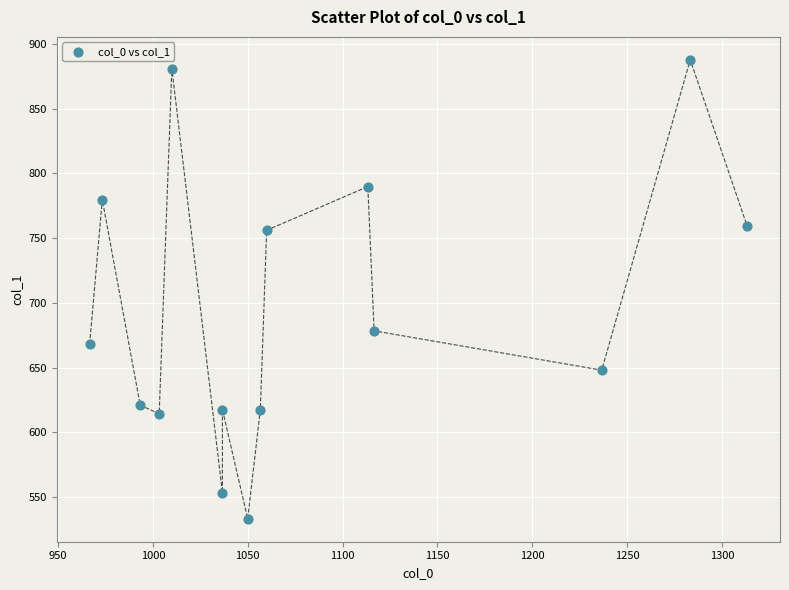

What Y value in the scatter plot is closest to 710?

678.4